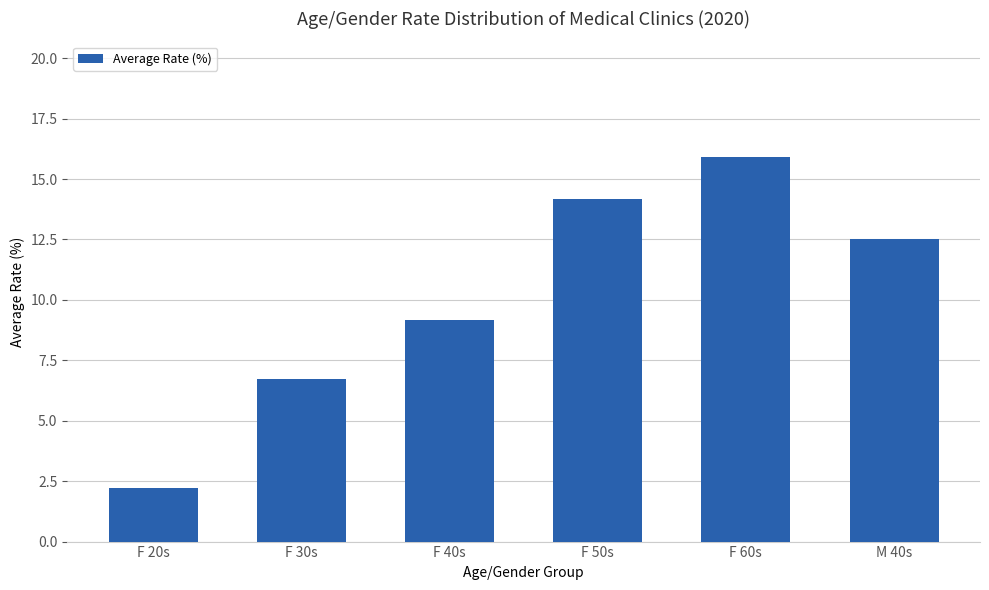

Rank the categories by value from lowest to highest.

F 20s, F 30s, F 40s, M 40s, F 50s, F 60s